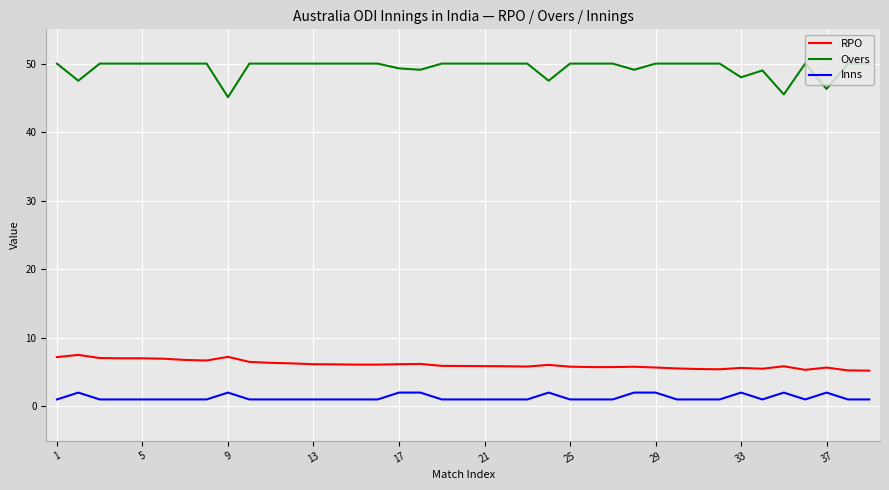

Rank the series by their maximum value, from highest to lowest.

Overs, RPO, Inns